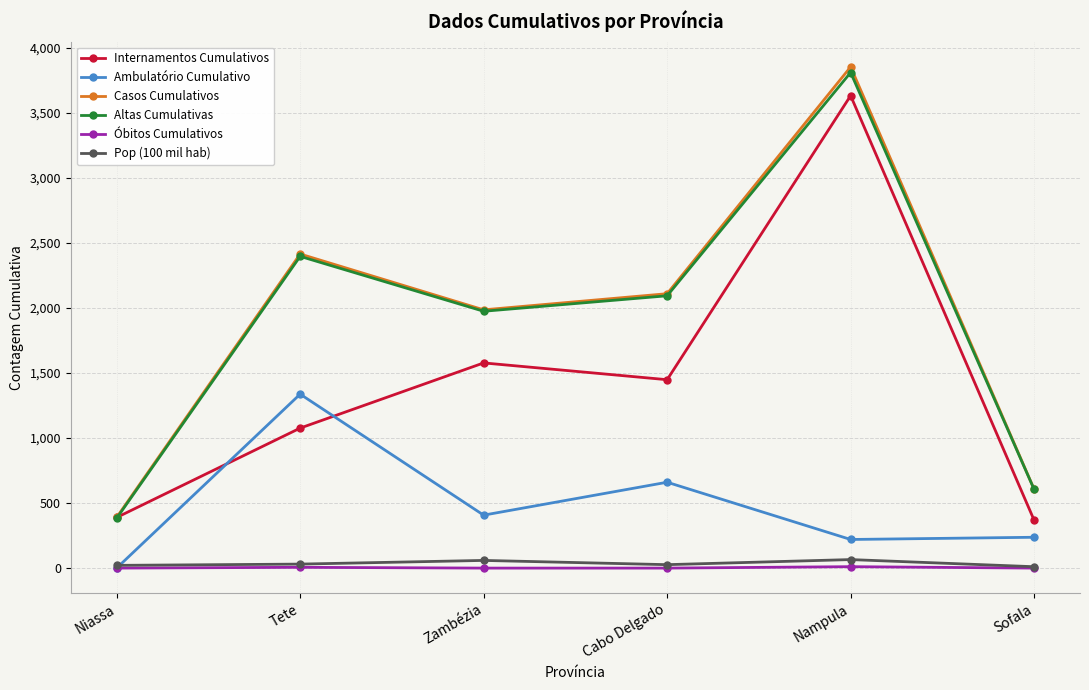

True or false: Pop (100 mil hab) and Altas Cumulativas cross at least once.

False